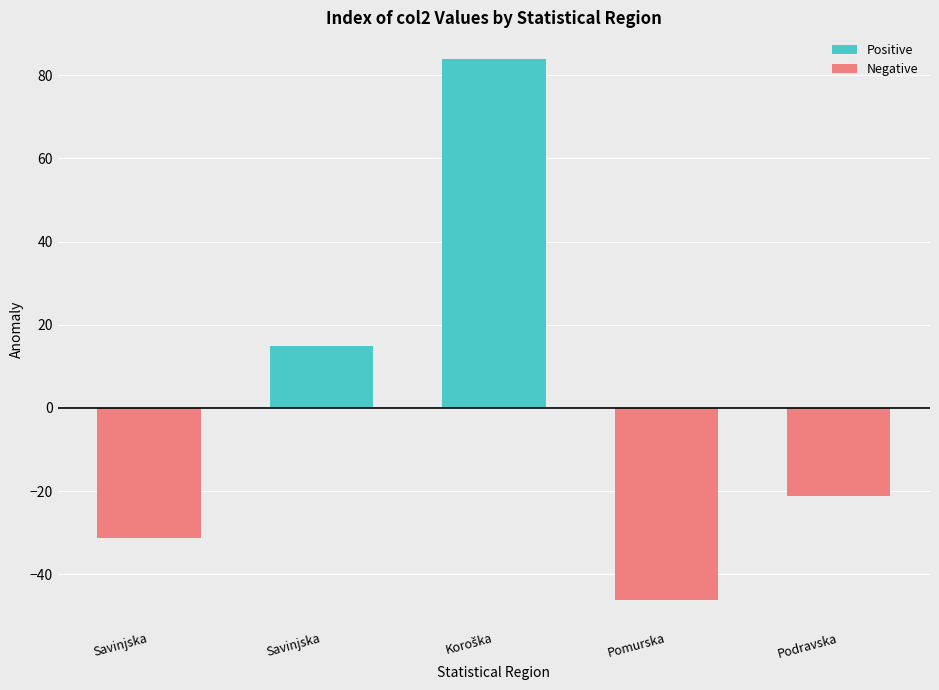

True or false: Positive has a value of 14.8 at Savinjska.

True